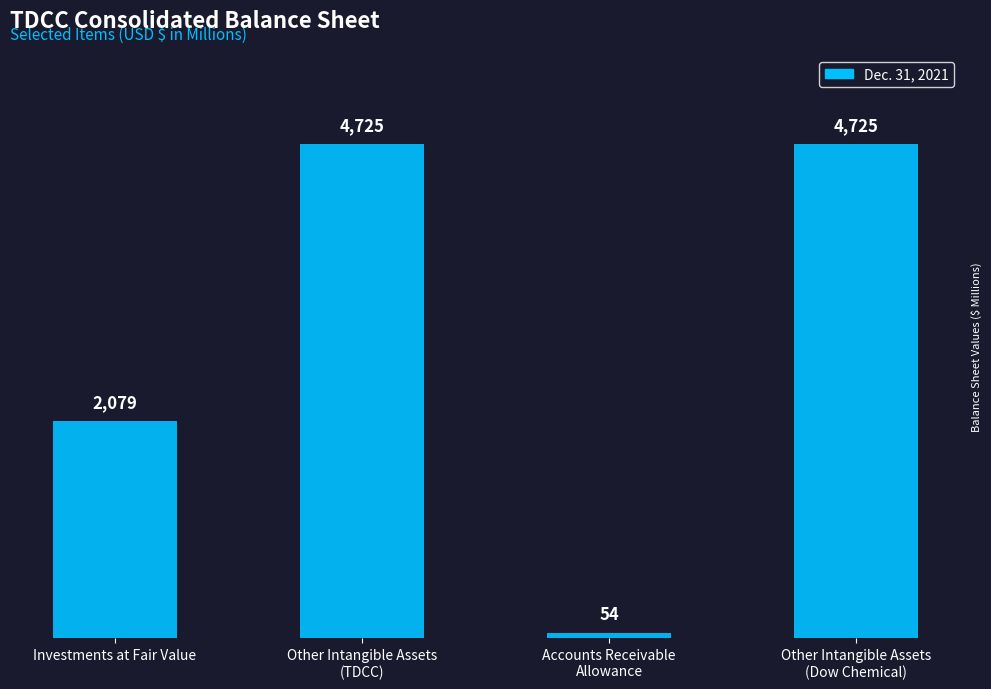

How many bars are there in total?

4